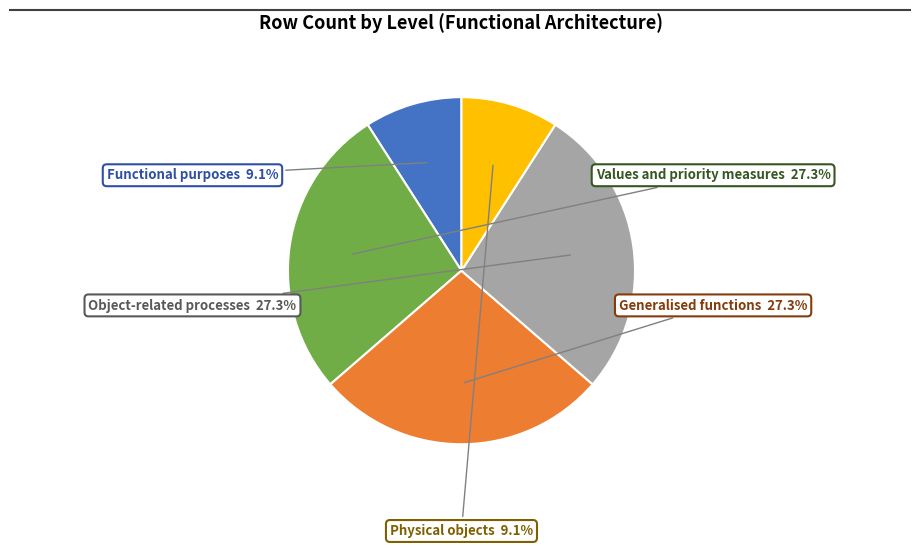

Does any single category account for the majority?

No